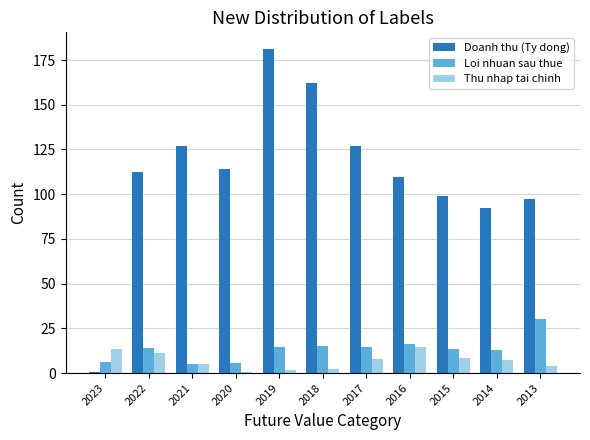

What is the approximate value of Loi nhuan sau thue at 2022?

13.9